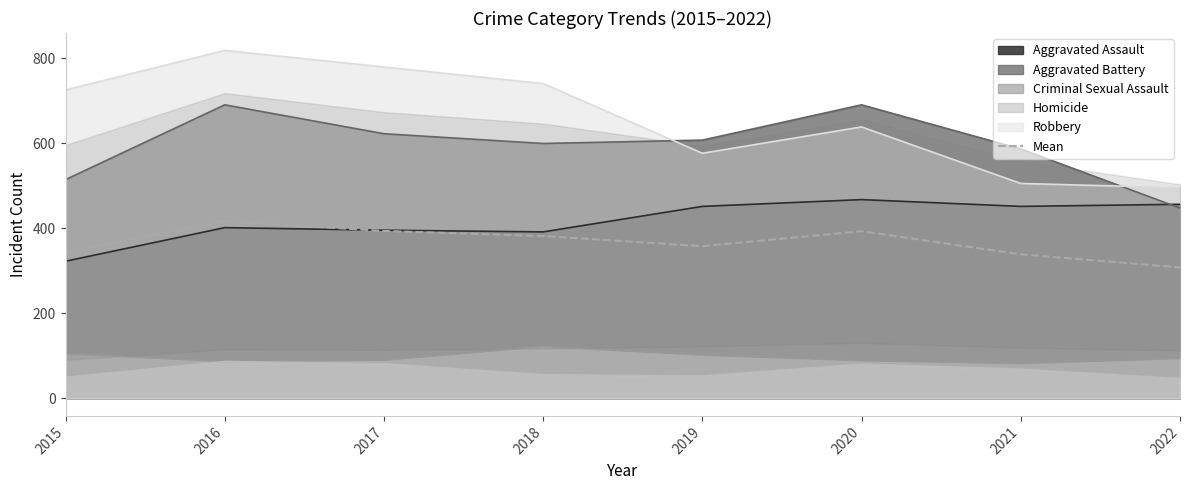

The value of Homicide at 2016 is 87.0. True or false?

True